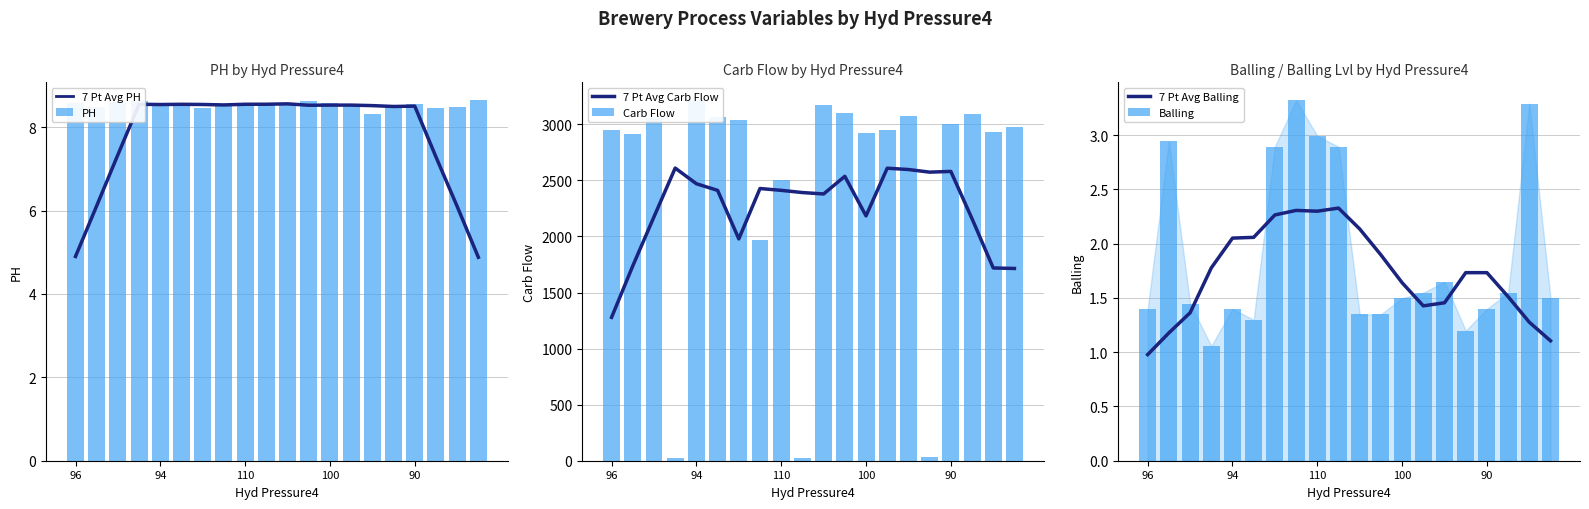

Which category has the highest value in the Balling series?

7